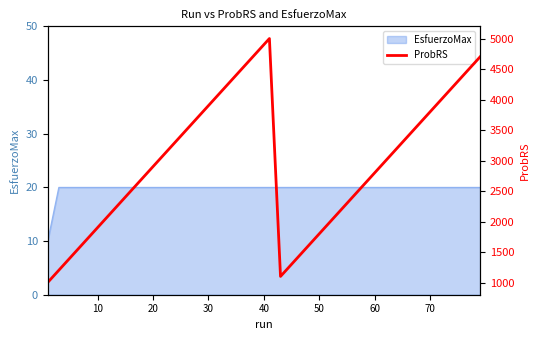

True or false: there are more than 1 points higher than both neighbors.

False